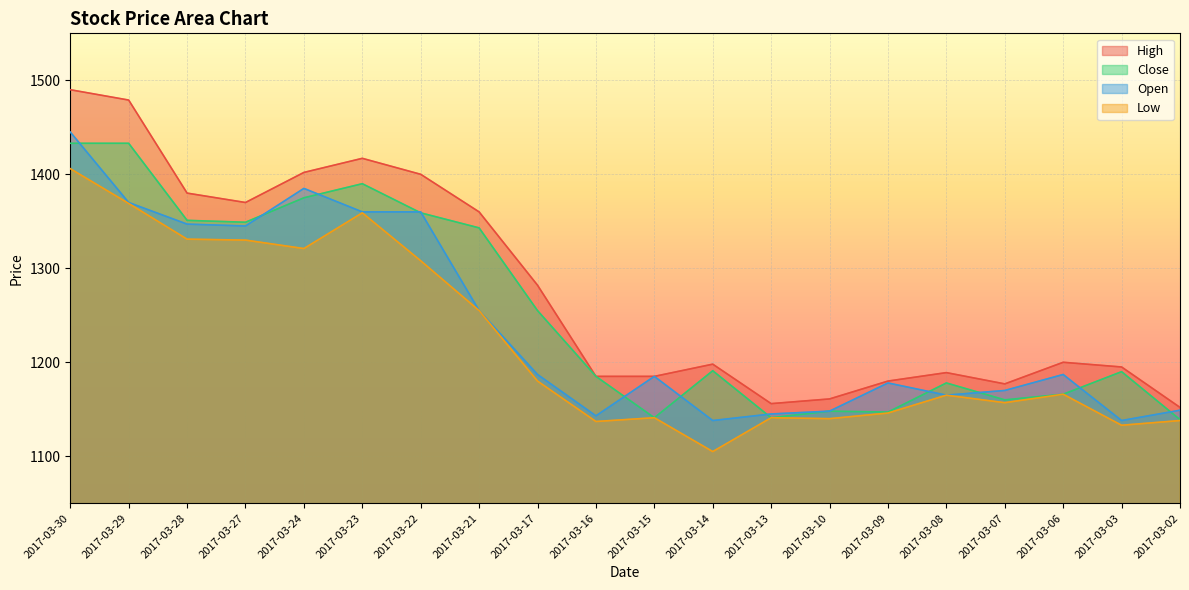

Reading right to left, transcribe all the data shown in this chart.

High: 1152	1195	1200	1177	1189	1180	1161	1156	1198	1185	1185	1282	1360	1400	1417	1402	1370	1380	1479	1490
Close: 1139	1190	1166	1160	1178	1147	1148	1141	1191	1141	1185	1255	1343	1359	1390	1375	1349	1351	1433	1433
Open: 1149	1138	1187	1170	1165	1178	1148	1145	1138	1185	1143	1187	1255	1360	1360	1385	1345	1347	1370	1445
Low: 1138	1133	1166	1157	1165	1146	1140	1141	1105	1141	1137	1180	1255	1308	1359	1321	1330	1331	1369	1406